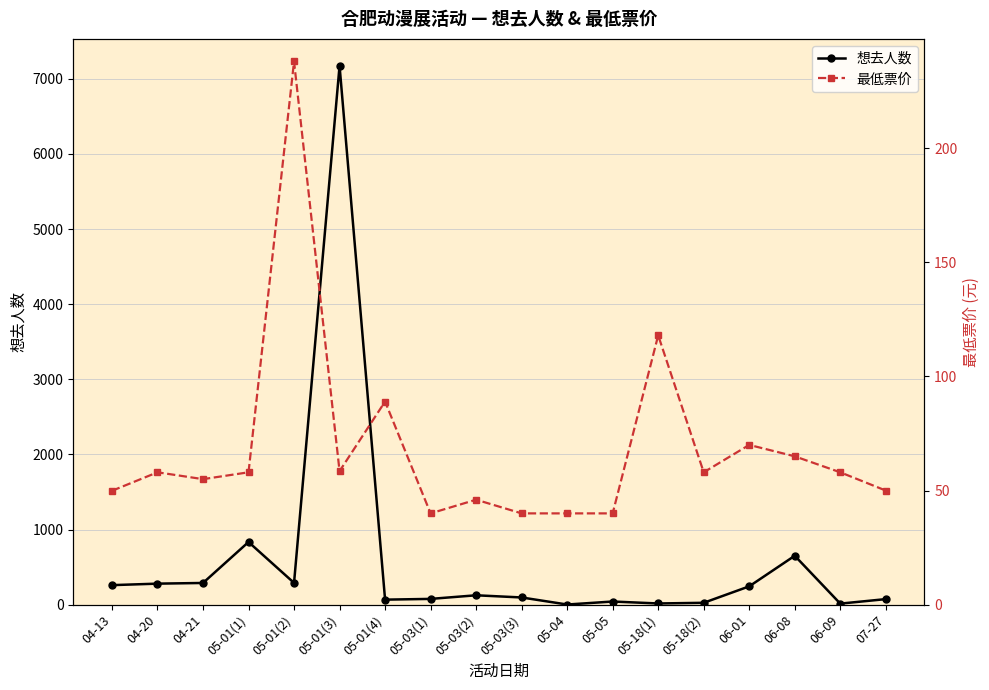

What is the lowest value of the 想去人数 series?

2